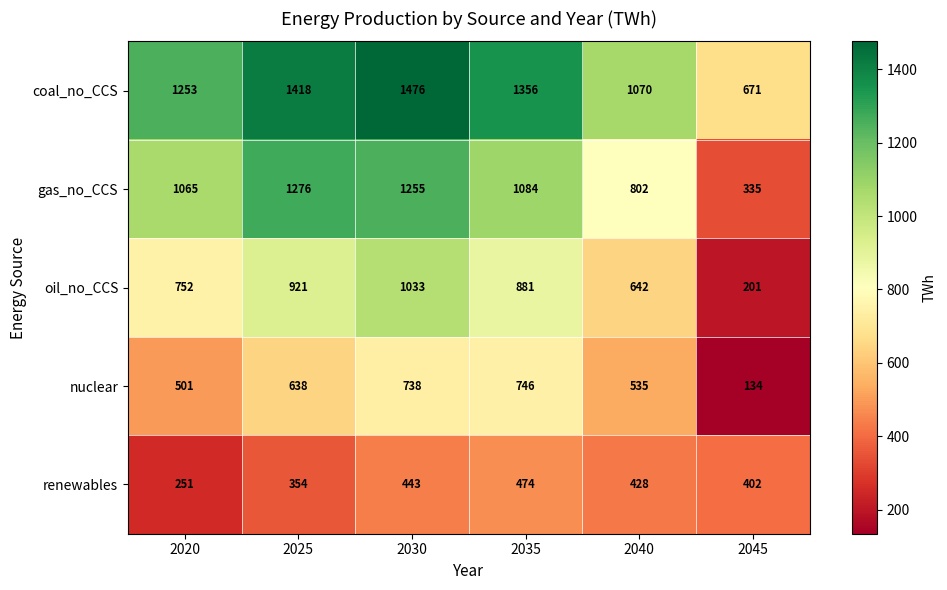

At which label is oil_no_CCS closest to 617?

2040